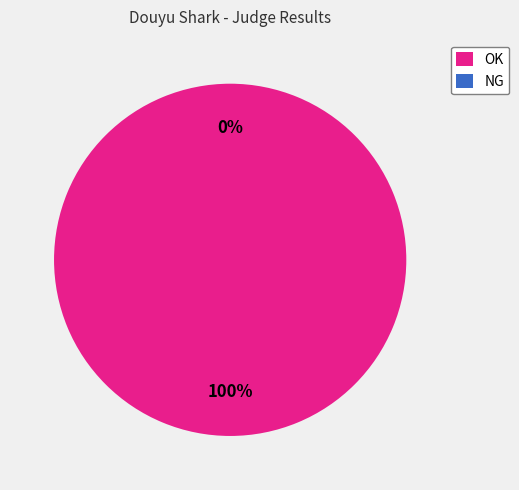

To the nearest percent, what is the combined percentage of OK and NG?

100%